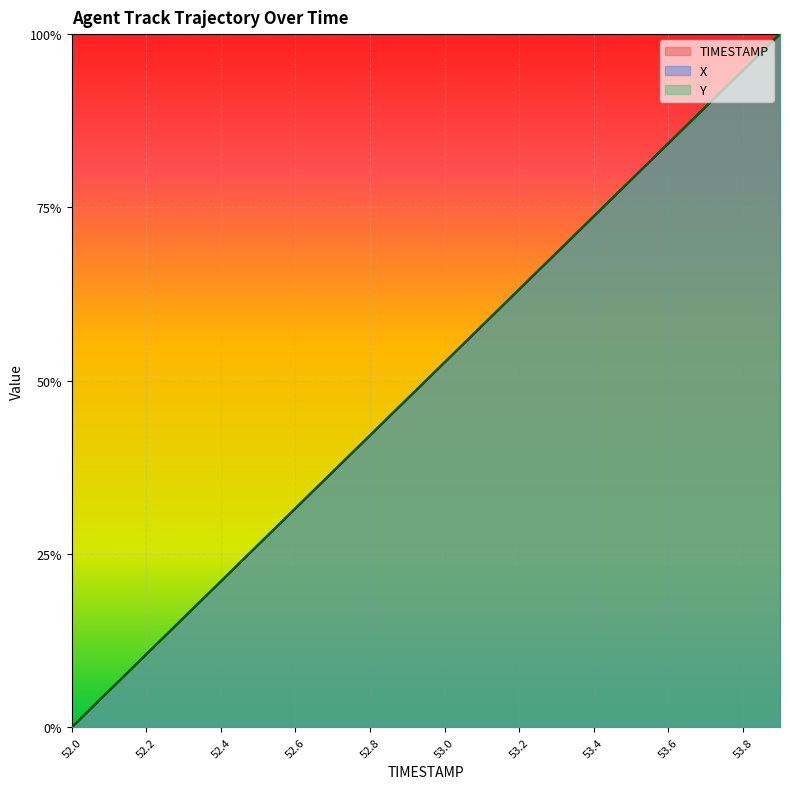

Reading left to right, extract all data points from this chart.

TIMESTAMP: 52.0=0.0	52.1=0.1	52.2=0.1	52.3=0.2	52.4=0.2	52.5=0.3	52.6=0.3	52.7=0.4	52.8=0.4	52.9=0.5	53.0=0.5	53.1=0.6	53.2=0.6	53.3=0.7	53.4=0.7	53.5=0.8	53.6=0.8	53.7=0.9	53.8=0.9	53.9=1.0
X: 52.0=0.0	52.1=0.1	52.2=0.1	52.3=0.2	52.4=0.2	52.5=0.3	52.6=0.3	52.7=0.4	52.8=0.4	52.9=0.5	53.0=0.5	53.1=0.6	53.2=0.6	53.3=0.7	53.4=0.7	53.5=0.8	53.6=0.8	53.7=0.9	53.8=0.9	53.9=1.0
Y: 52.0=0.0	52.1=0.1	52.2=0.1	52.3=0.2	52.4=0.2	52.5=0.3	52.6=0.3	52.7=0.4	52.8=0.4	52.9=0.5	53.0=0.5	53.1=0.6	53.2=0.6	53.3=0.7	53.4=0.7	53.5=0.8	53.6=0.8	53.7=0.9	53.8=0.9	53.9=1.0